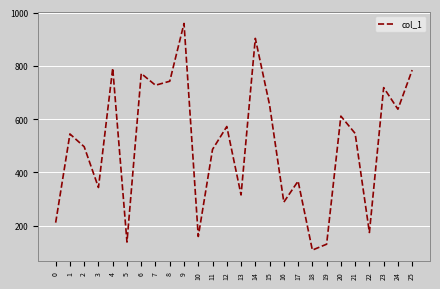

The value at 19 is 130. True or false?

True